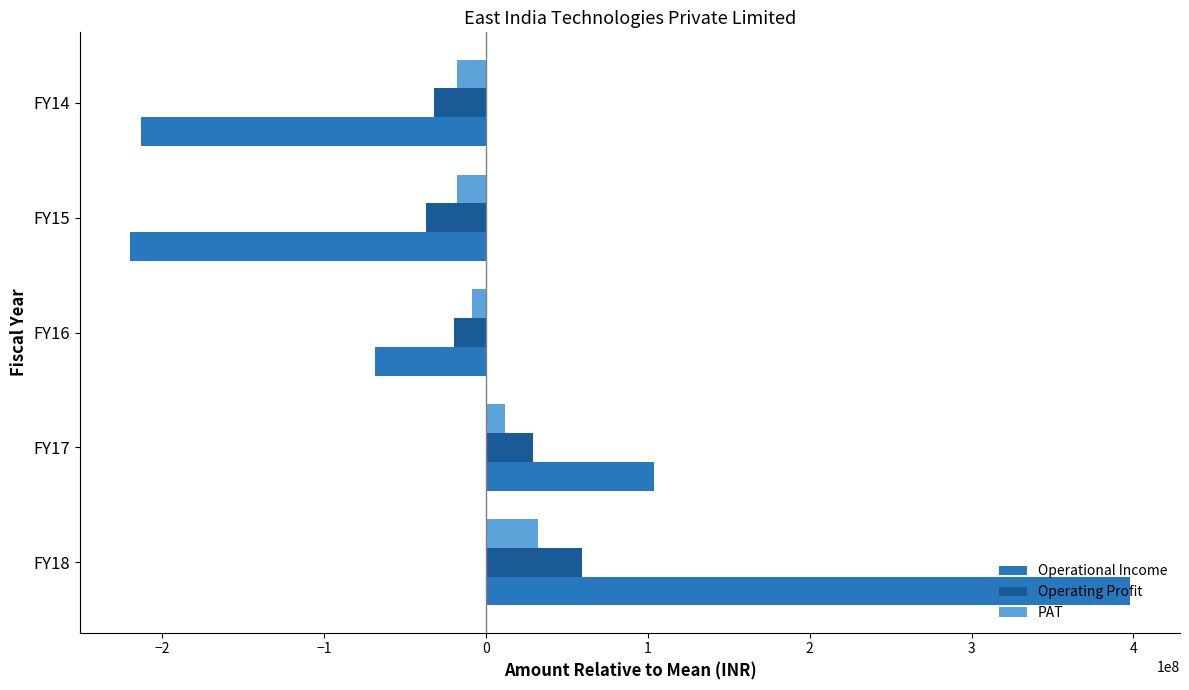

At which label is PAT closest to 7129500?

FY17